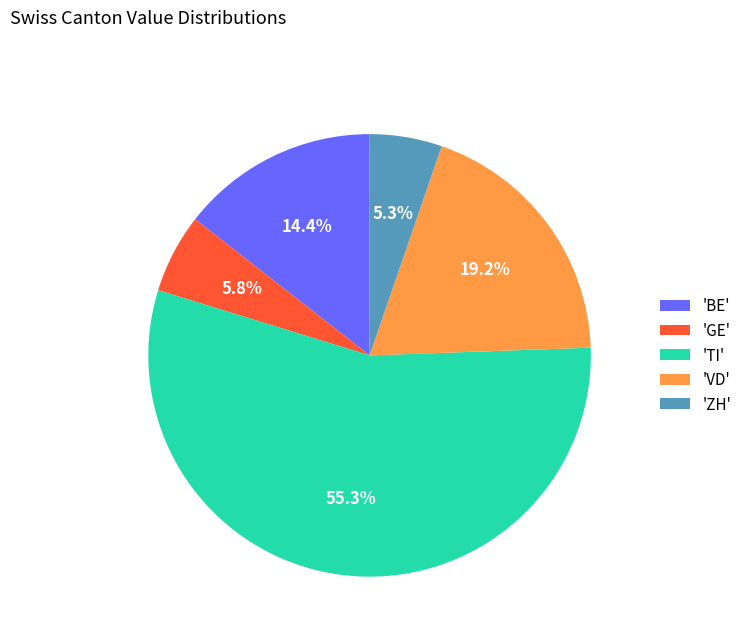

To the nearest percent, what is the difference between the largest and smallest slice percentages?

50%